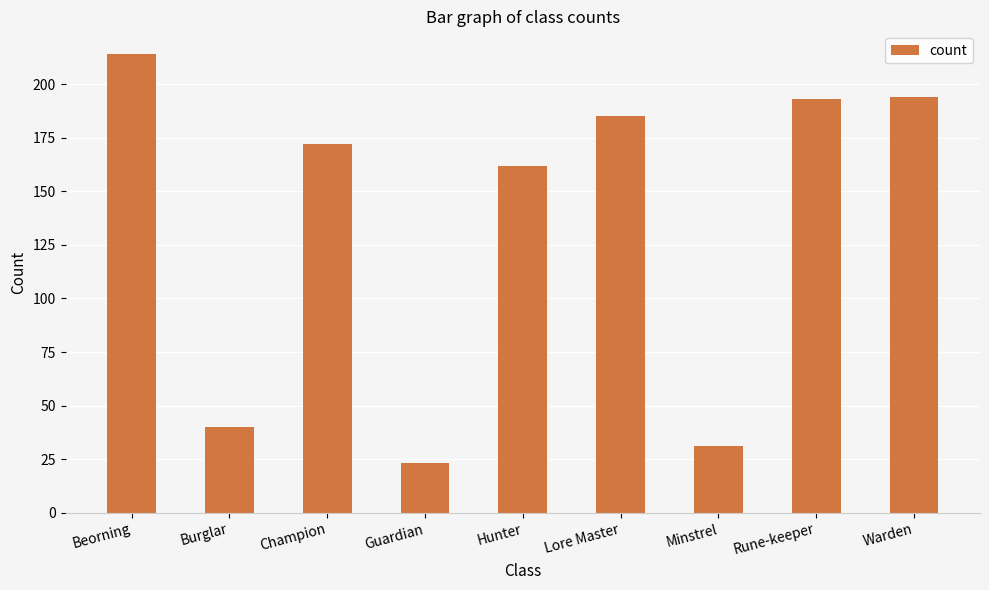

The value at Burglar is 19. True or false?

False